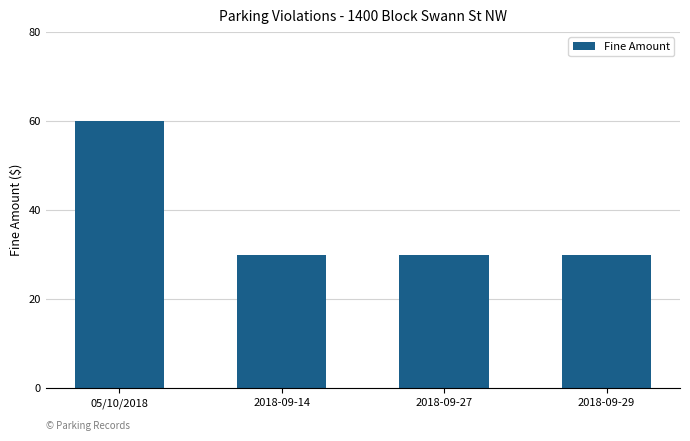

What is the greatest value displayed?

60